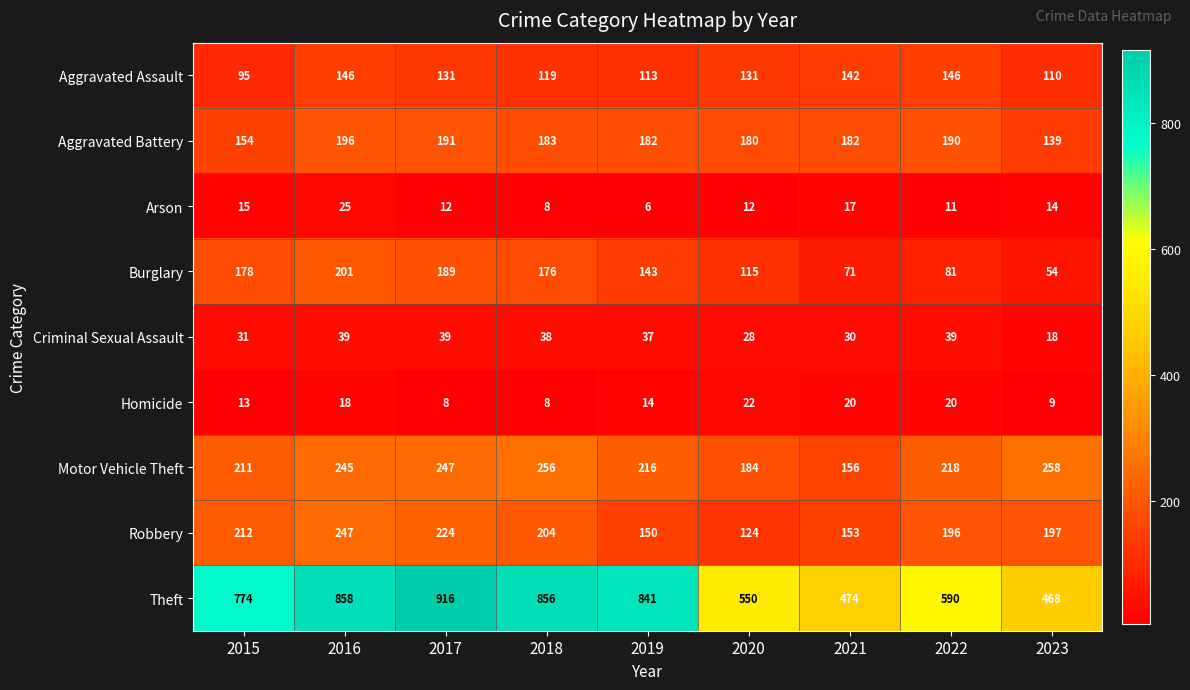

What is the sum of all Motor Vehicle Theft values?

1991